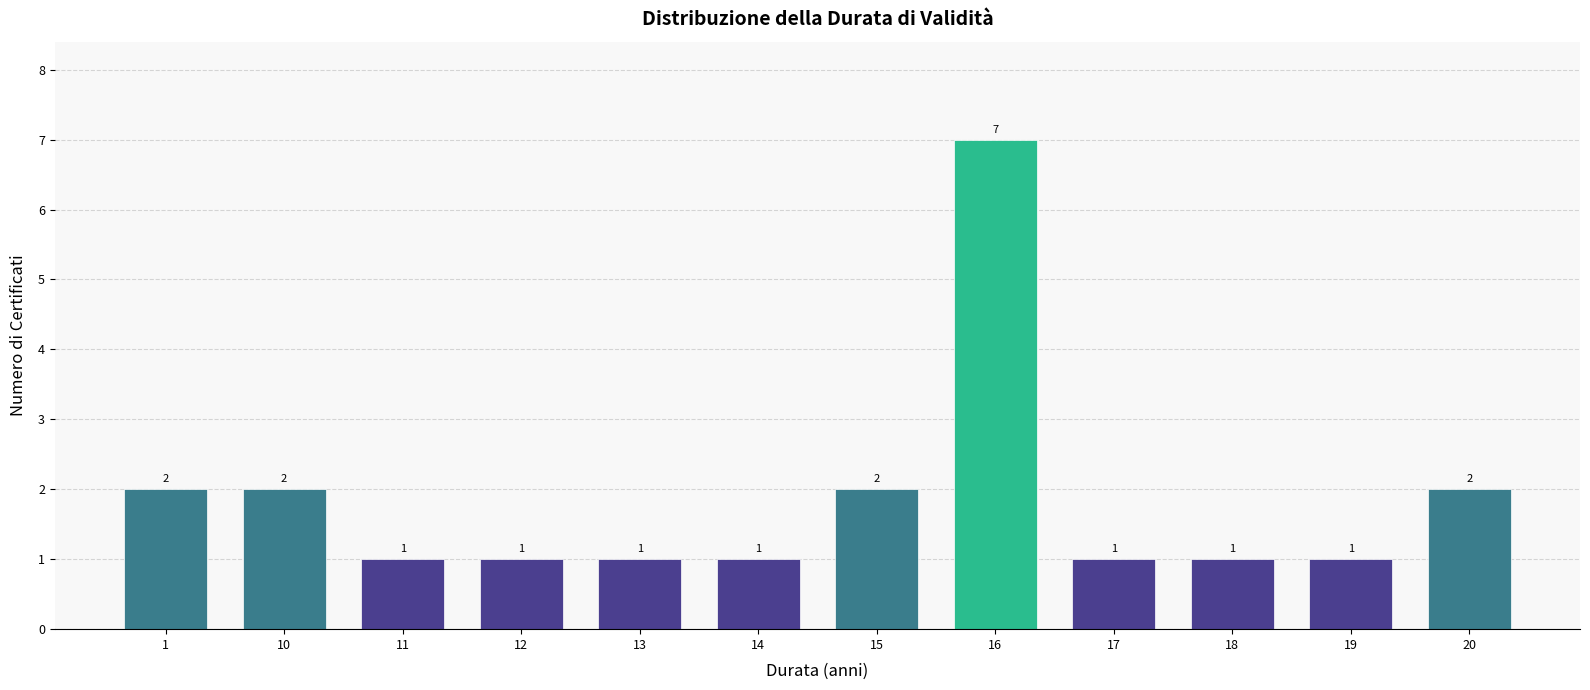

Reading right to left, list all the values displayed in this chart.

20=2	19=1	18=1	17=1	16=7	15=2	14=1	13=1	12=1	11=1	10=2	1=2